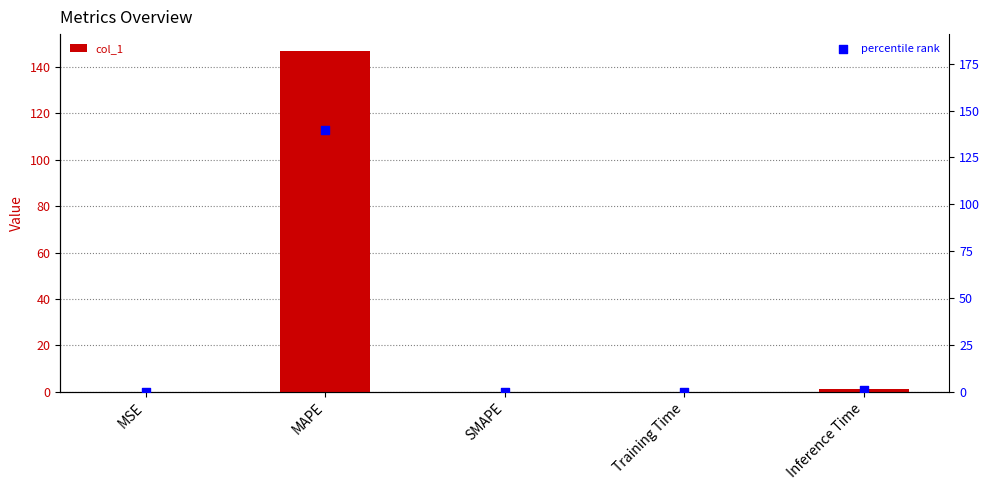

What are all the series names shown in the legend?

col_1, percentile rank